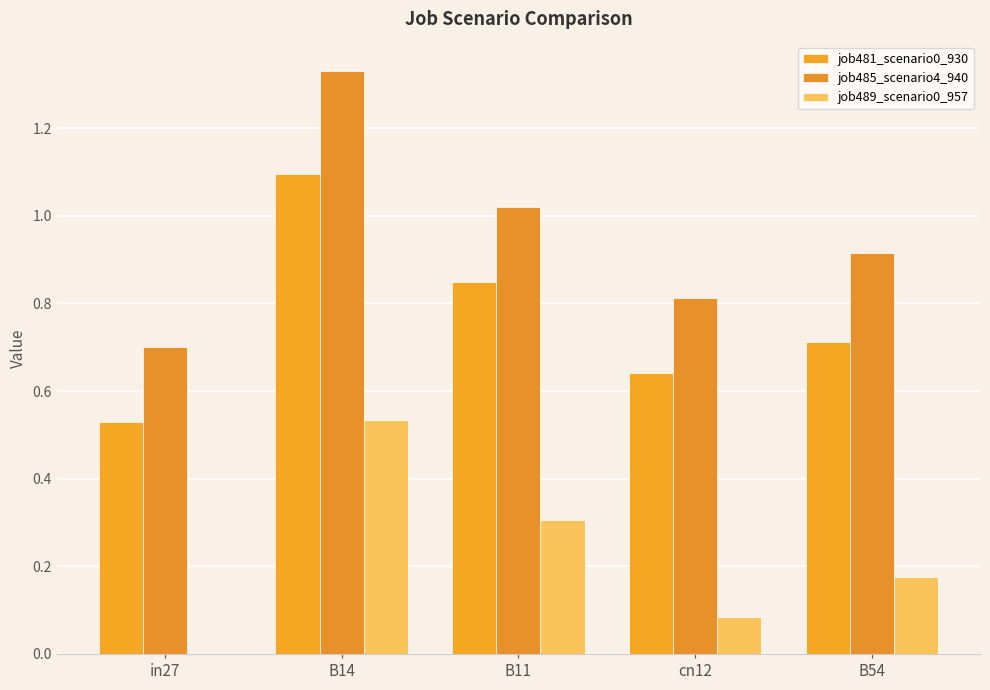

Which series has the largest total across all categories?

job485_scenario4_940